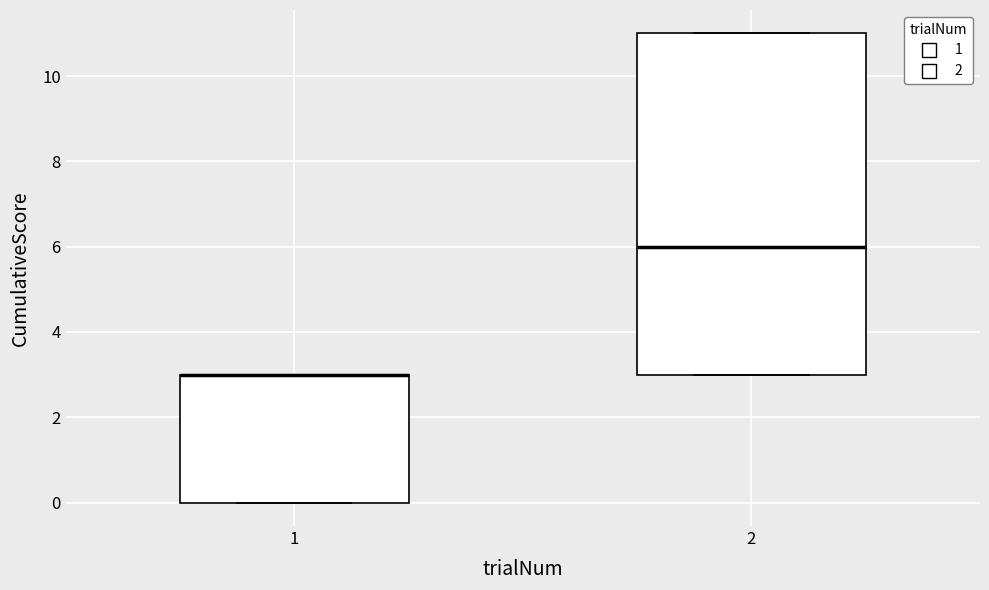

Reading left to right, read every box against the y-axis: the position of its median line, the range the box covers, and the ends of its whiskers. The values are not printed on the chart, so give them approximately, as read against the axis.

1: median 3 (drawn on the box's upper edge), box 0 to 3, whiskers 0 to 3
2: median 6, box 3 to 11, whiskers 3 to 11